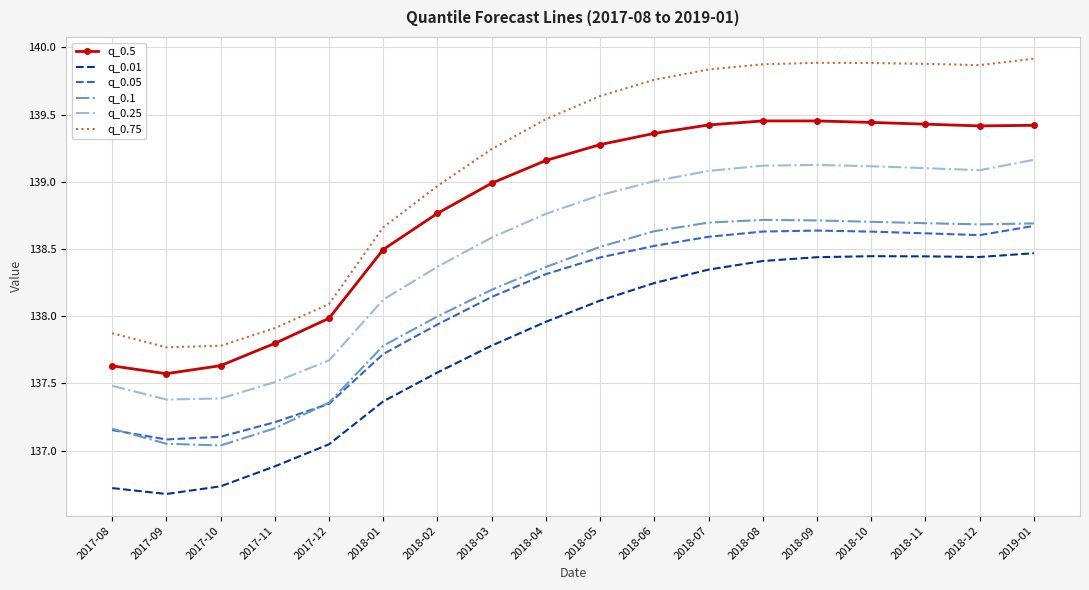

What is the difference between the highest and lowest values at 2018-12?

1.4